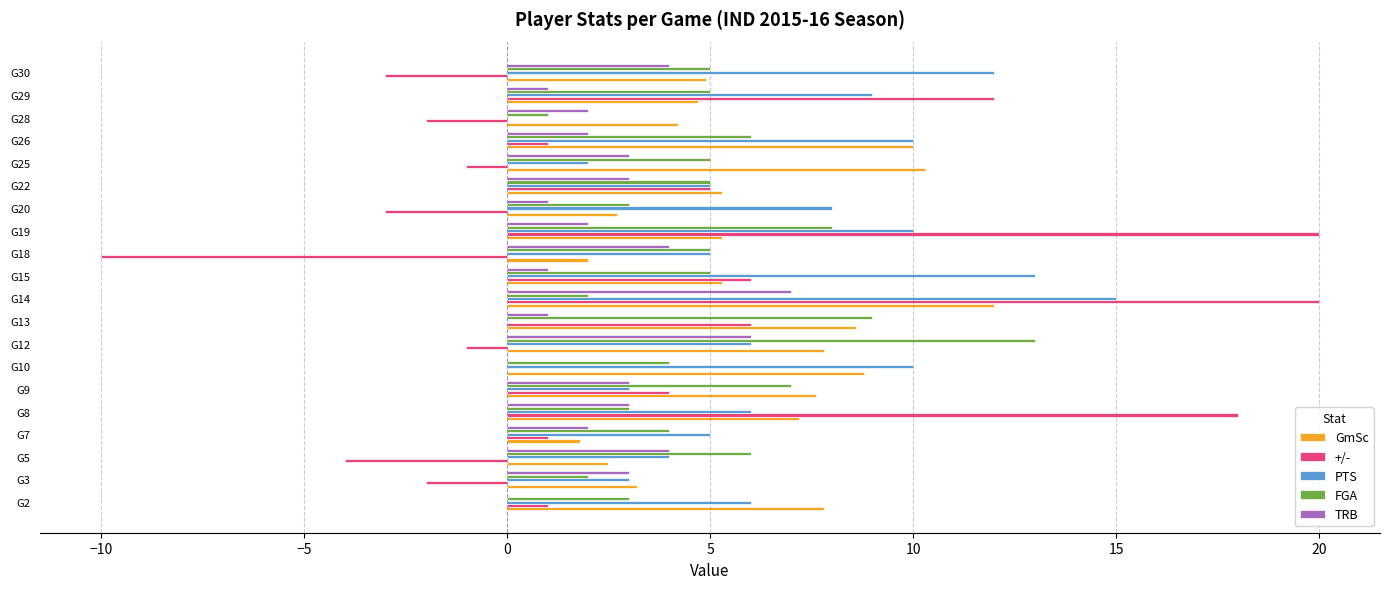

Is the value of PTS at G9 greater than the value of TRB at G12?

No